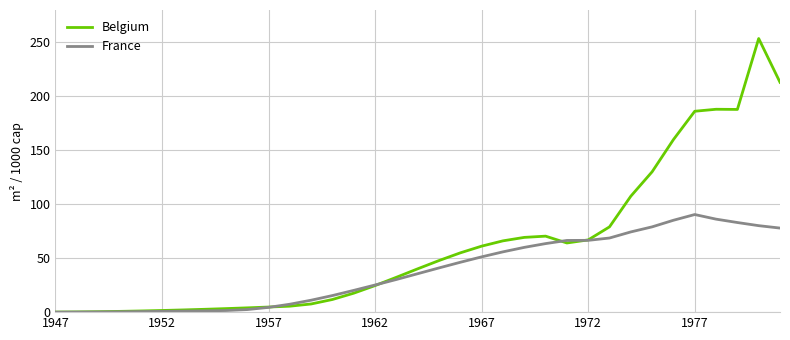

Rank the series by their maximum value, from highest to lowest.

Belgium, France